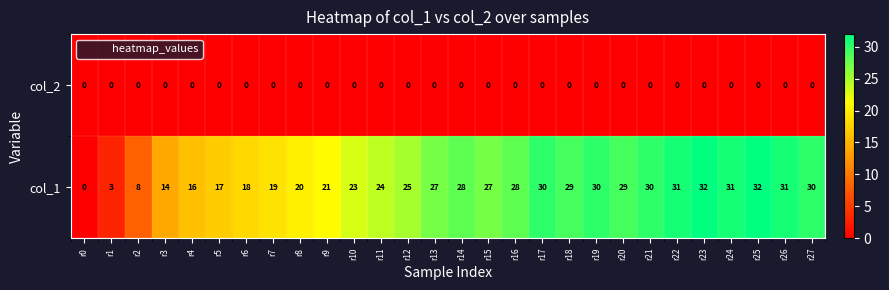

What is the highest value of the col_1 series?

32